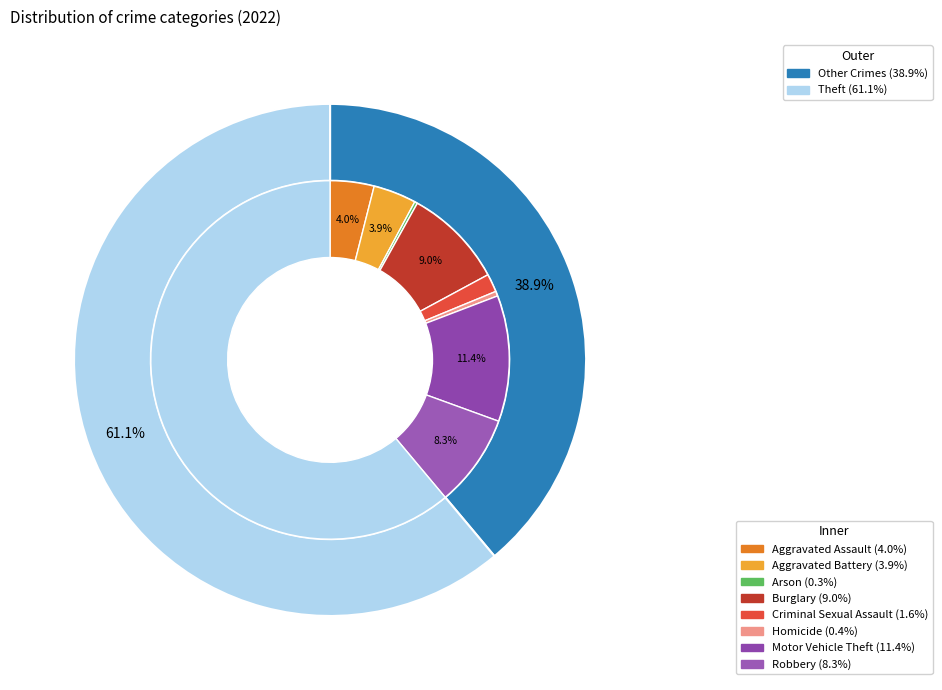

To the nearest percent, what is the difference between the largest and smallest slice percentages?

61%